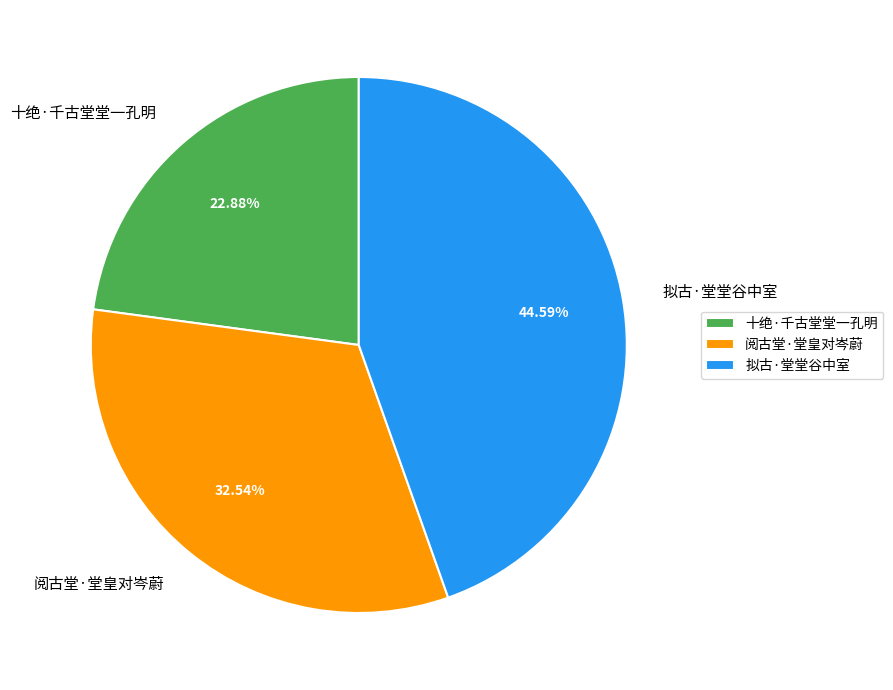

Between 阅古堂·堂皇对岑蔚 and 拟古·堂堂谷中室, which is larger?

拟古·堂堂谷中室